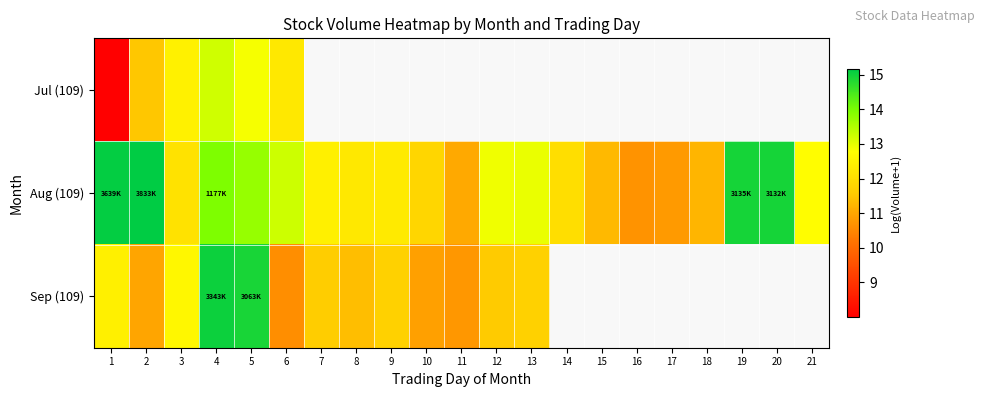

Which series has the largest range (max minus min)?

Jul (109)